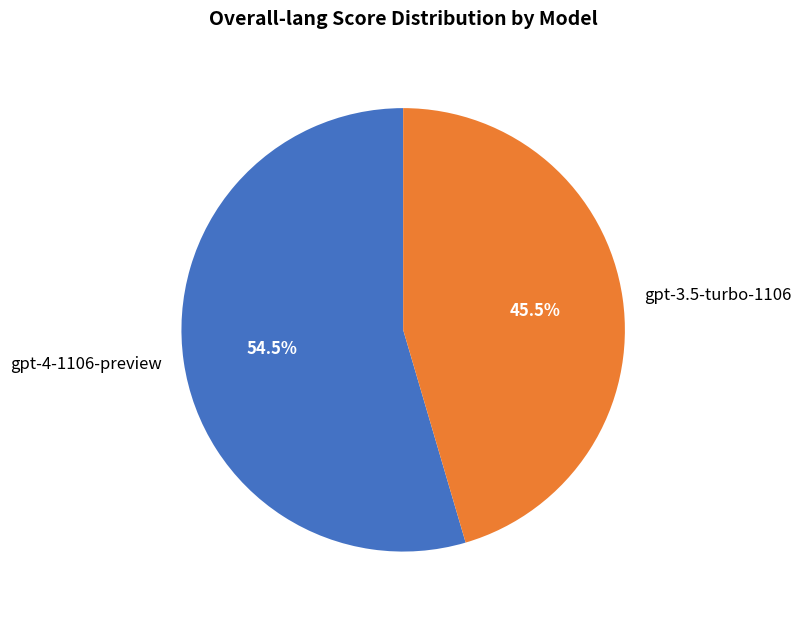

Which has a higher value, gpt-3.5-turbo-1106 or gpt-4-1106-preview?

gpt-4-1106-preview